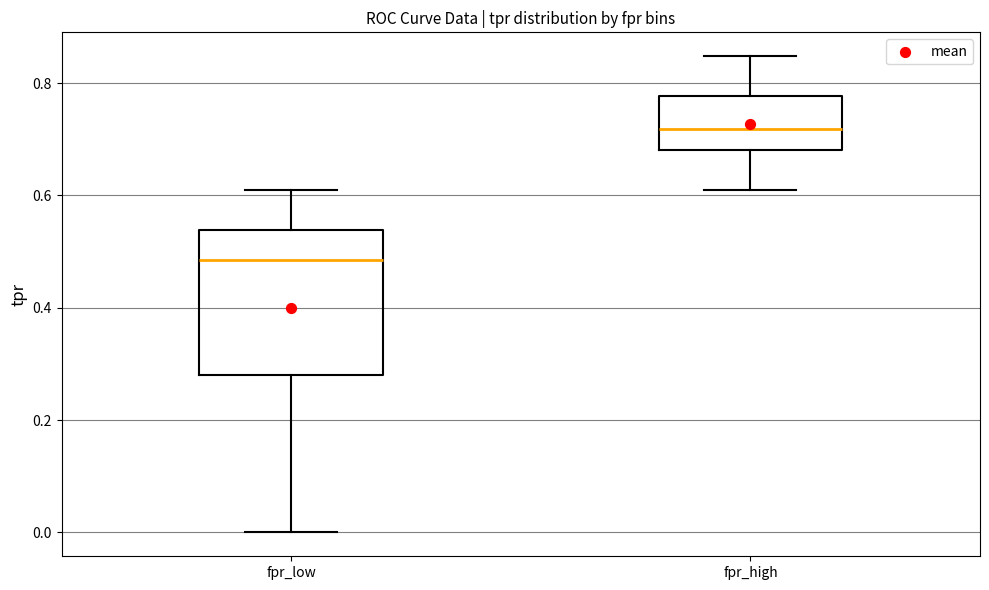

Where is the upper edge of the box for fpr_low on the y-axis? The values are not printed on the chart, so give them approximately, as read against the axis.

0.54